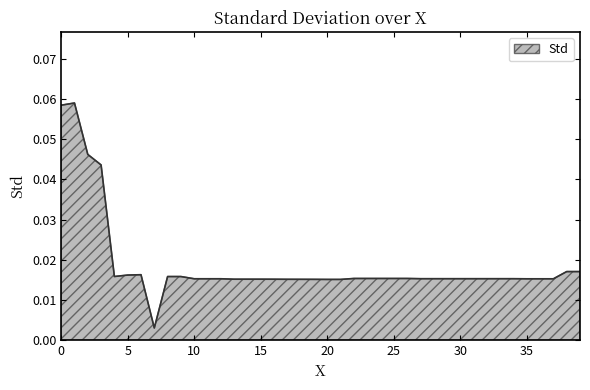

How many distinct data groups are displayed?

1